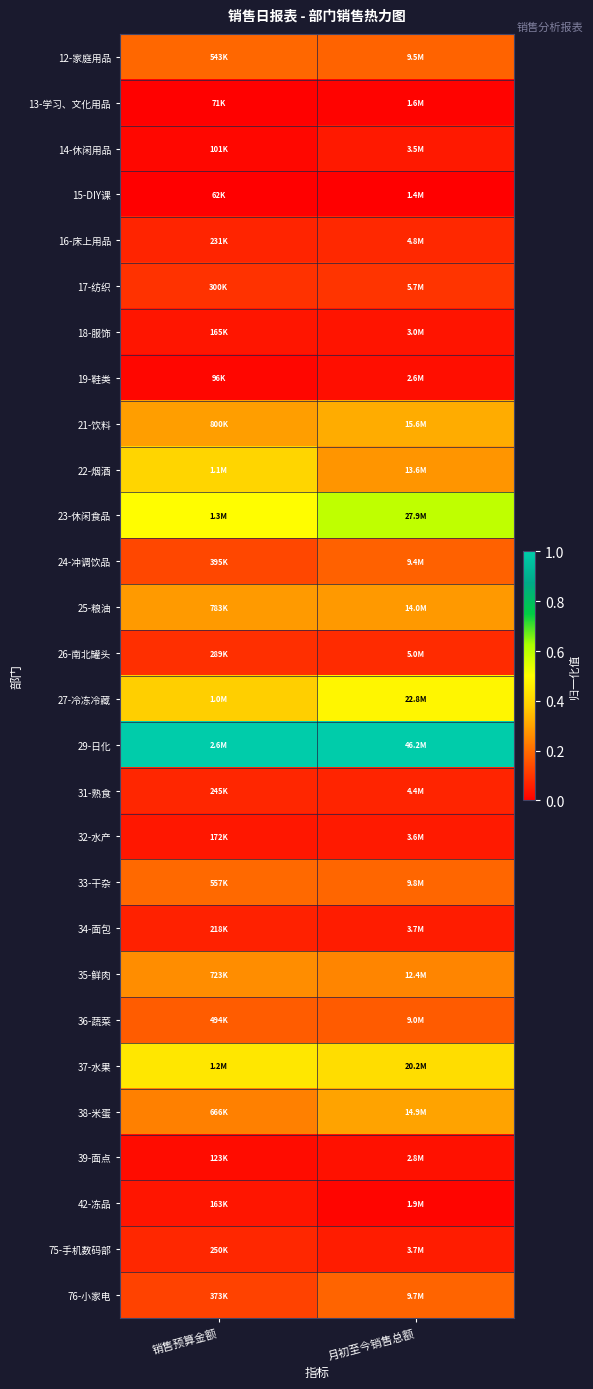

Reading left to right, transcribe all the data shown in this chart.

12-家庭用品: 销售预算金额=0.2	月初至今销售总额=0.2
13-学习、文化用品: 销售预算金额=0.0	月初至今销售总额=0.0
14-休闲用品: 销售预算金额=0.0	月初至今销售总额=0.0
15-DIY课: 销售预算金额=0.0	月初至今销售总额=0.0
16-床上用品: 销售预算金额=0.1	月初至今销售总额=0.1
17-纺织: 销售预算金额=0.1	月初至今销售总额=0.1
18-服饰: 销售预算金额=0.0	月初至今销售总额=0.0
19-鞋类: 销售预算金额=0.0	月初至今销售总额=0.0
21-饮料: 销售预算金额=0.3	月初至今销售总额=0.3
22-烟酒: 销售预算金额=0.4	月初至今销售总额=0.3
23-休闲食品: 销售预算金额=0.5	月初至今销售总额=0.6
24-冲调饮品: 销售预算金额=0.1	月初至今销售总额=0.2
25-粮油: 销售预算金额=0.3	月初至今销售总额=0.3
26-南北罐头: 销售预算金额=0.1	月初至今销售总额=0.1
27-冷冻冷藏: 销售预算金额=0.4	月初至今销售总额=0.5
29-日化: 销售预算金额=1.0	月初至今销售总额=1.0
31-熟食: 销售预算金额=0.1	月初至今销售总额=0.1
32-水产: 销售预算金额=0.0	月初至今销售总额=0.1
33-干杂: 销售预算金额=0.2	月初至今销售总额=0.2
34-面包: 销售预算金额=0.1	月初至今销售总额=0.1
35-鲜肉: 销售预算金额=0.3	月初至今销售总额=0.2
36-蔬菜: 销售预算金额=0.2	月初至今销售总额=0.2
37-水果: 销售预算金额=0.4	月初至今销售总额=0.4
38-米蛋: 销售预算金额=0.2	月初至今销售总额=0.3
39-面点: 销售预算金额=0.0	月初至今销售总额=0.0
42-冻品: 销售预算金额=0.0	月初至今销售总额=0.0
75-手机数码部: 销售预算金额=0.1	月初至今销售总额=0.1
76-小家电: 销售预算金额=0.1	月初至今销售总额=0.2